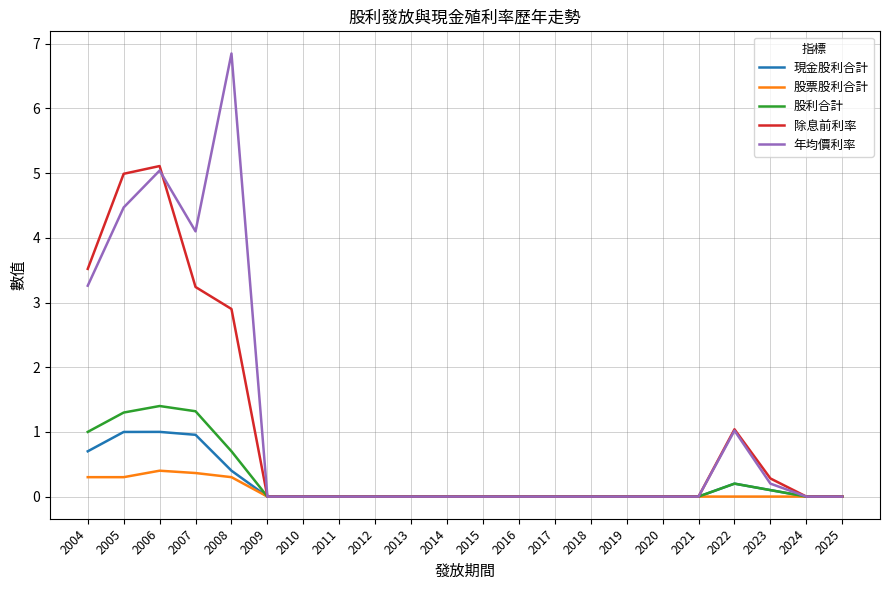

What are all the series names shown in the legend?

現金股利合計, 股票股利合計, 股利合計, 除息前利率, 年均價利率